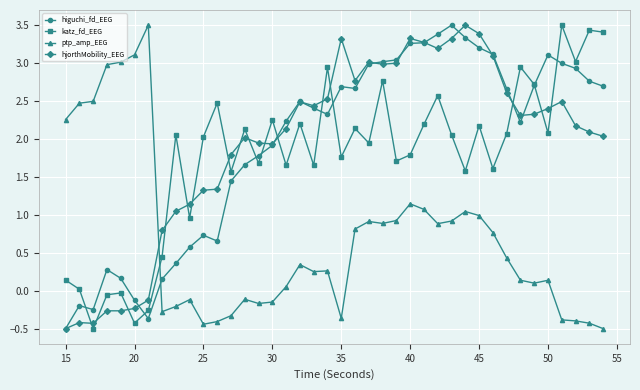

What is the value of the ptp_amp_EEG point at the 24th from the left?

0.9